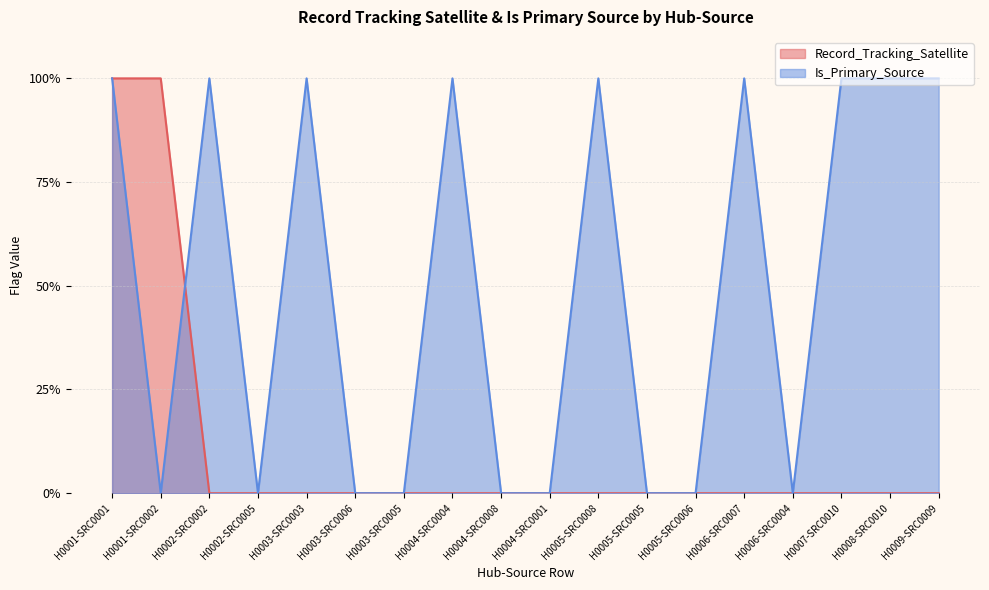

Reading left to right, transcribe all the data shown in this chart.

Record_Tracking_Satellite: 1	1	0	0	0	0	0	0	0	0	0	0	0	0	0	0	0	0
Is_Primary_Source: 1	0	1	0	1	0	0	1	0	0	1	0	0	1	0	1	1	1